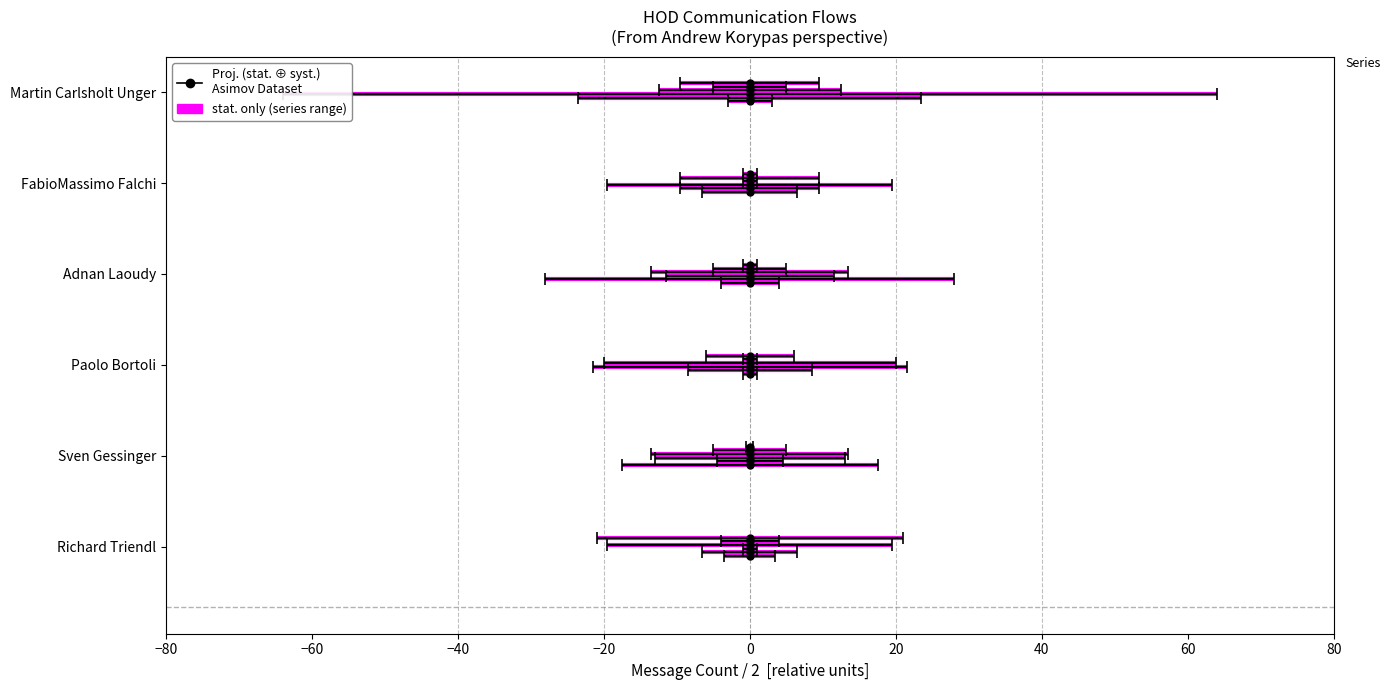

The value of From FabioMassimo Falchi at −80 is -0.0. True or false?

True